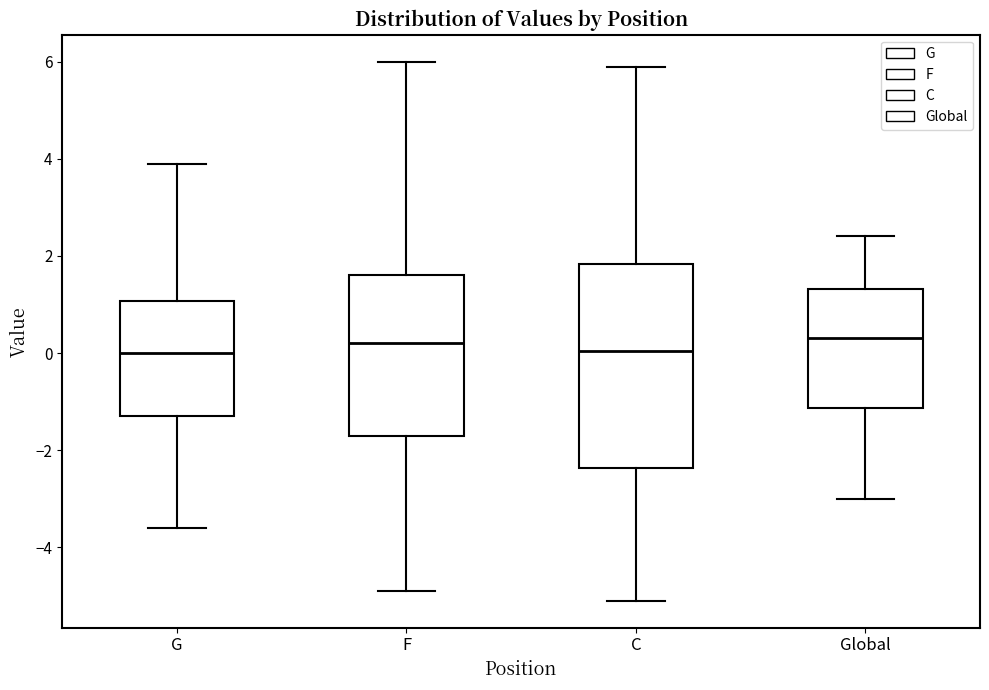

Reading left to right, read every box against the y-axis: the position of its median line, the range the box covers, and the ends of its whiskers. The values are not printed on the chart, so give them approximately, as read against the axis.

G: median 0.0, box -1.2 to 1.0, whiskers -3.6 to 4.0
F: median 0.2, box -1.6 to 1.6, whiskers -4.8 to 6.0
C: median 0.0, box -2.4 to 1.8, whiskers -5.0 to 6.0
Global: median 0.4, box -1.2 to 1.4, whiskers -3.0 to 2.4